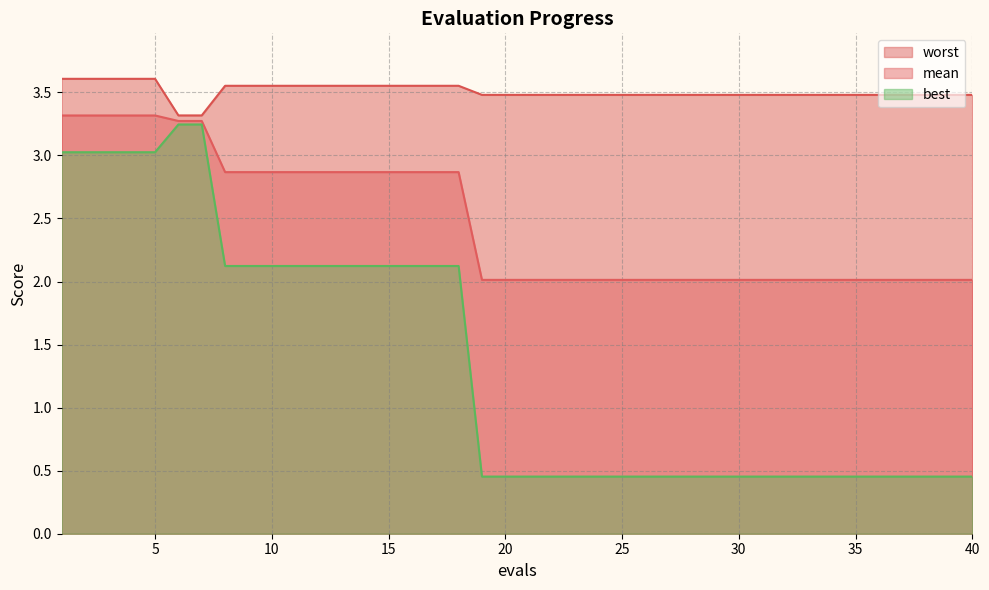

Reading left to right, transcribe all the data shown in this chart.

mean: 1=3.3	2=3.3	3=3.3	4=3.3	5=3.3	6=3.3	7=3.3	8=2.9	9=2.9	10=2.9	11=2.9	12=2.9	13=2.9	14=2.9	15=2.9	16=2.9	17=2.9	18=2.9	19=2.0	20=2.0	21=2.0	22=2.0	23=2.0	24=2.0	25=2.0	26=2.0	27=2.0	28=2.0	29=2.0	30=2.0	31=2.0	32=2.0	33=2.0	34=2.0	35=2.0	36=2.0	37=2.0	38=2.0	39=2.0	40=2.0
best: 1=3.0	2=3.0	3=3.0	4=3.0	5=3.0	6=3.2	7=3.2	8=2.1	9=2.1	10=2.1	11=2.1	12=2.1	13=2.1	14=2.1	15=2.1	16=2.1	17=2.1	18=2.1	19=0.5	20=0.5	21=0.5	22=0.5	23=0.5	24=0.5	25=0.5	26=0.5	27=0.5	28=0.5	29=0.5	30=0.5	31=0.5	32=0.5	33=0.5	34=0.5	35=0.5	36=0.5	37=0.5	38=0.5	39=0.5	40=0.5
worst: 1=3.6	2=3.6	3=3.6	4=3.6	5=3.6	6=3.3	7=3.3	8=3.6	9=3.6	10=3.6	11=3.6	12=3.6	13=3.6	14=3.6	15=3.6	16=3.6	17=3.6	18=3.6	19=3.5	20=3.5	21=3.5	22=3.5	23=3.5	24=3.5	25=3.5	26=3.5	27=3.5	28=3.5	29=3.5	30=3.5	31=3.5	32=3.5	33=3.5	34=3.5	35=3.5	36=3.5	37=3.5	38=3.5	39=3.5	40=3.5